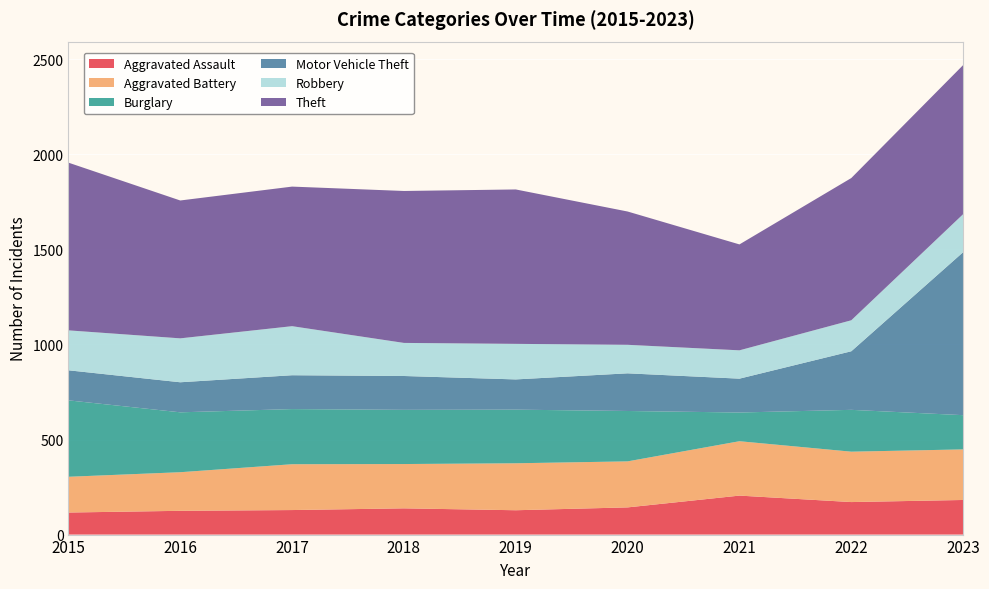

Reading left to right, list all the values displayed in this chart.

Aggravated Assault: 116	125	129	138	128	143	205	171	182
Aggravated Battery: 188	203	241	233	247	242	286	265	266
Burglary: 402	315	290	285	282	265	151	220	180
Motor Vehicle Theft: 158	158	178	178	159	198	178	308	857
Robbery: 210	231	258	174	187	150	149	163	200
Theft: 882	725	734	799	812	701	557	748	784